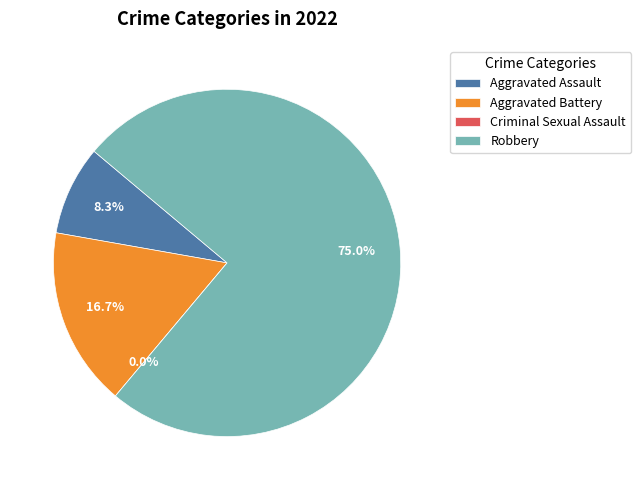

Which slice is the smallest?

Criminal Sexual Assault